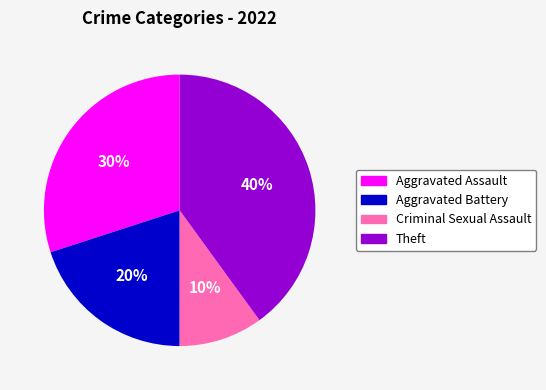

Is there any slice that represents more than half of the pie?

No